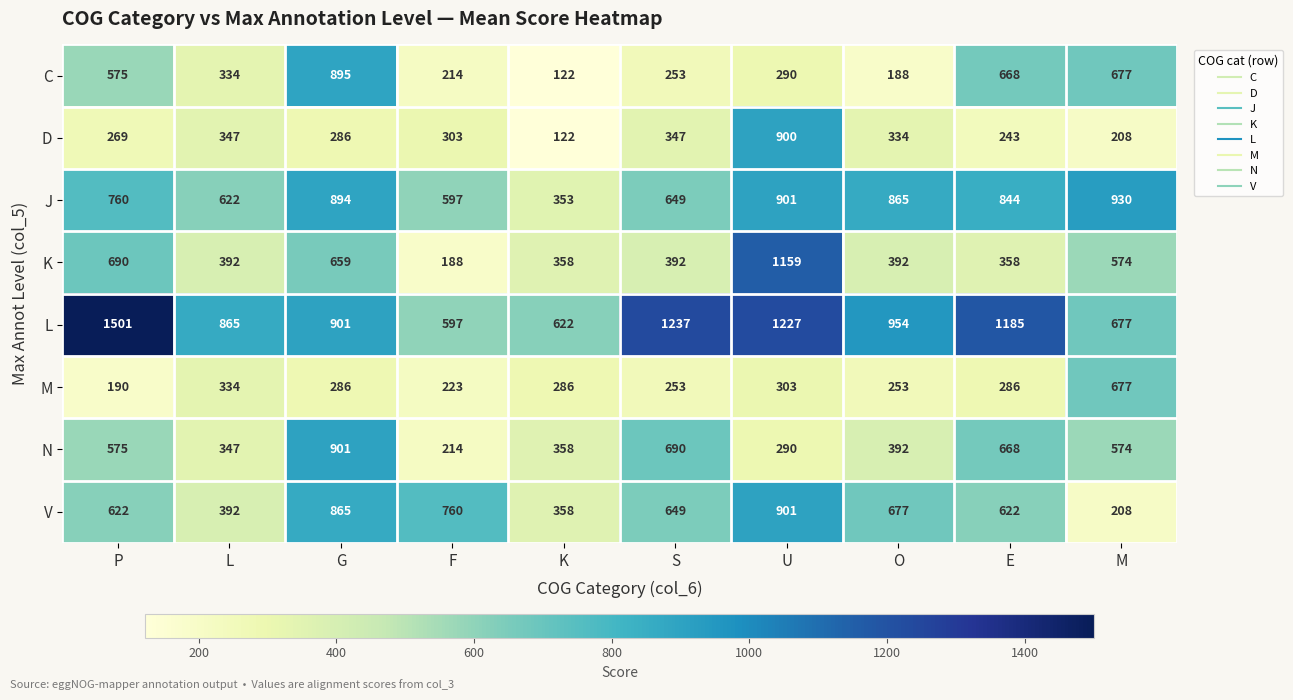

What is the sum of the V values at M and K?

566